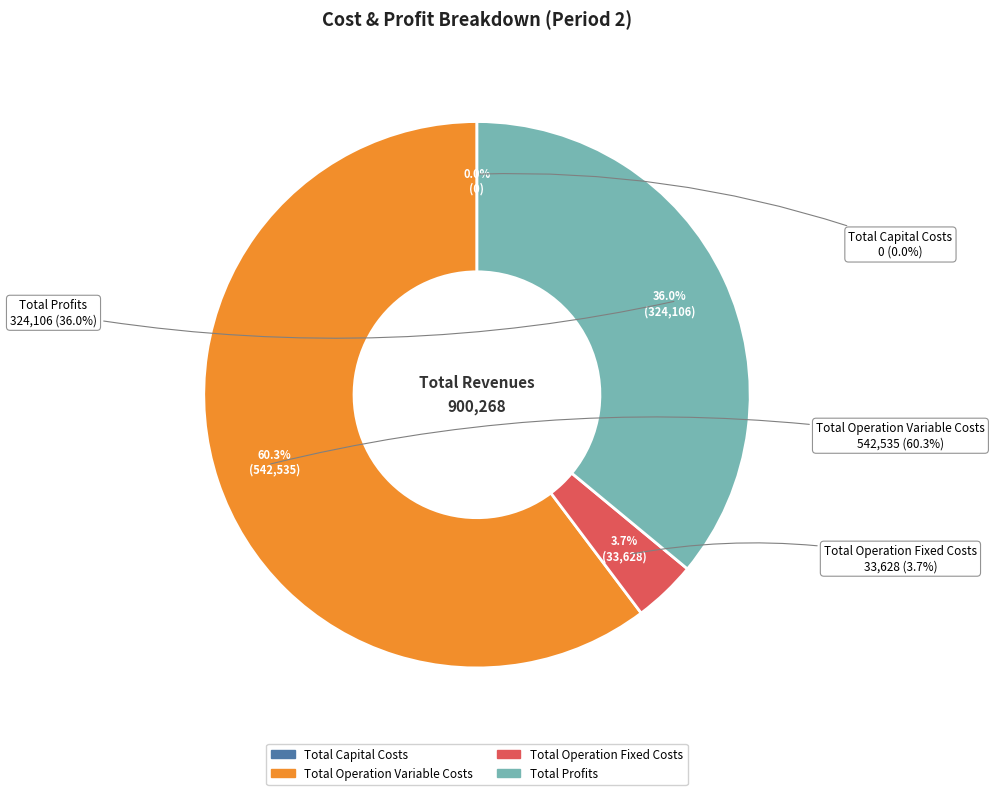

What percentage is NOT represented by Total Capital Costs?

100.0%